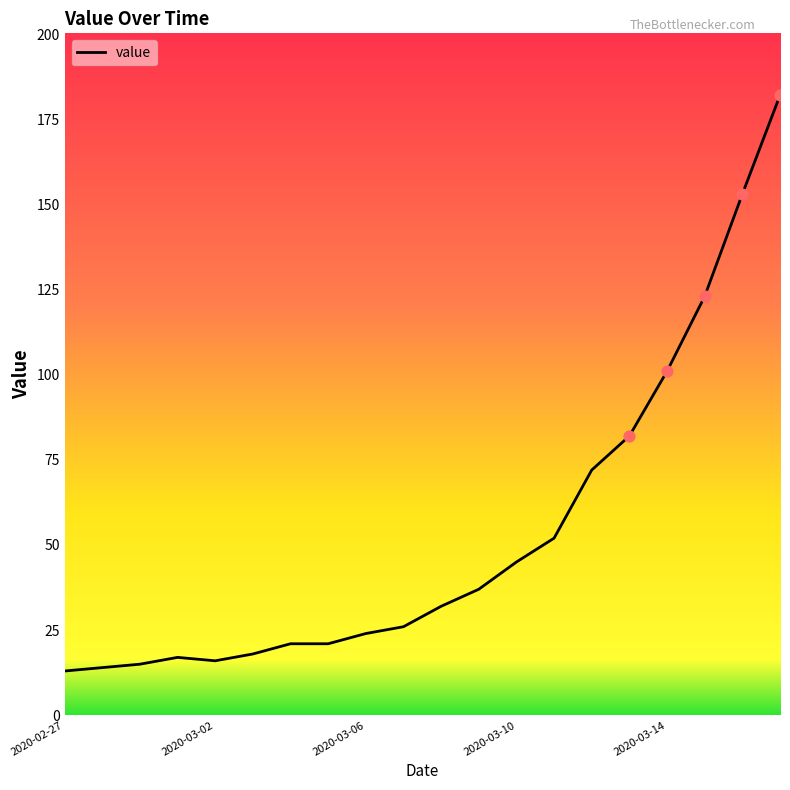

What is the difference between the maximum and minimum values?

169